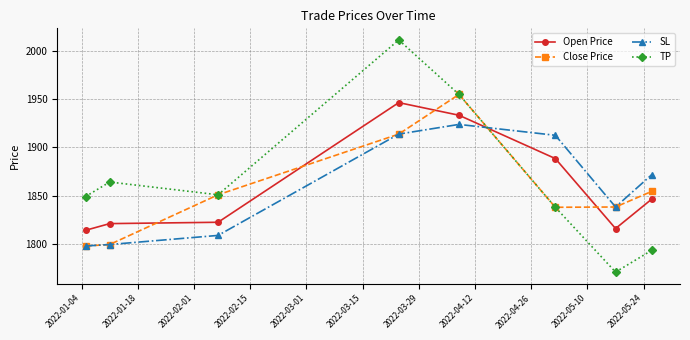

How many categories are shown in the chart?

8